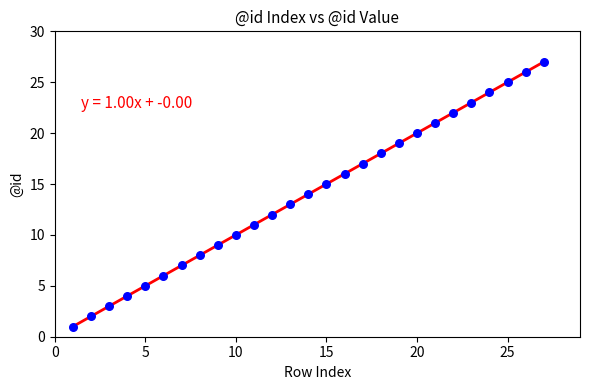

What is the difference between the maximum and minimum values?

26.0